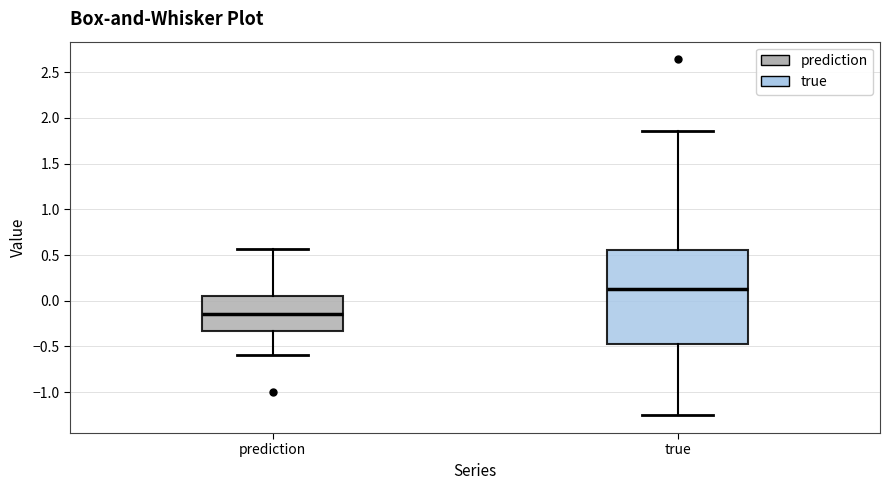

Reading left to right, transcribe this box plot: for each box, give where its median line is, the range the box spans, and where its two whiskers end, as read against the y-axis. The values are not printed on the chart, so give them approximately, as read against the axis.

prediction: median -0.15, box -0.35 to 0.05, whiskers -0.60 to 0.55
true: median 0.15, box -0.45 to 0.55, whiskers -1.25 to 1.85